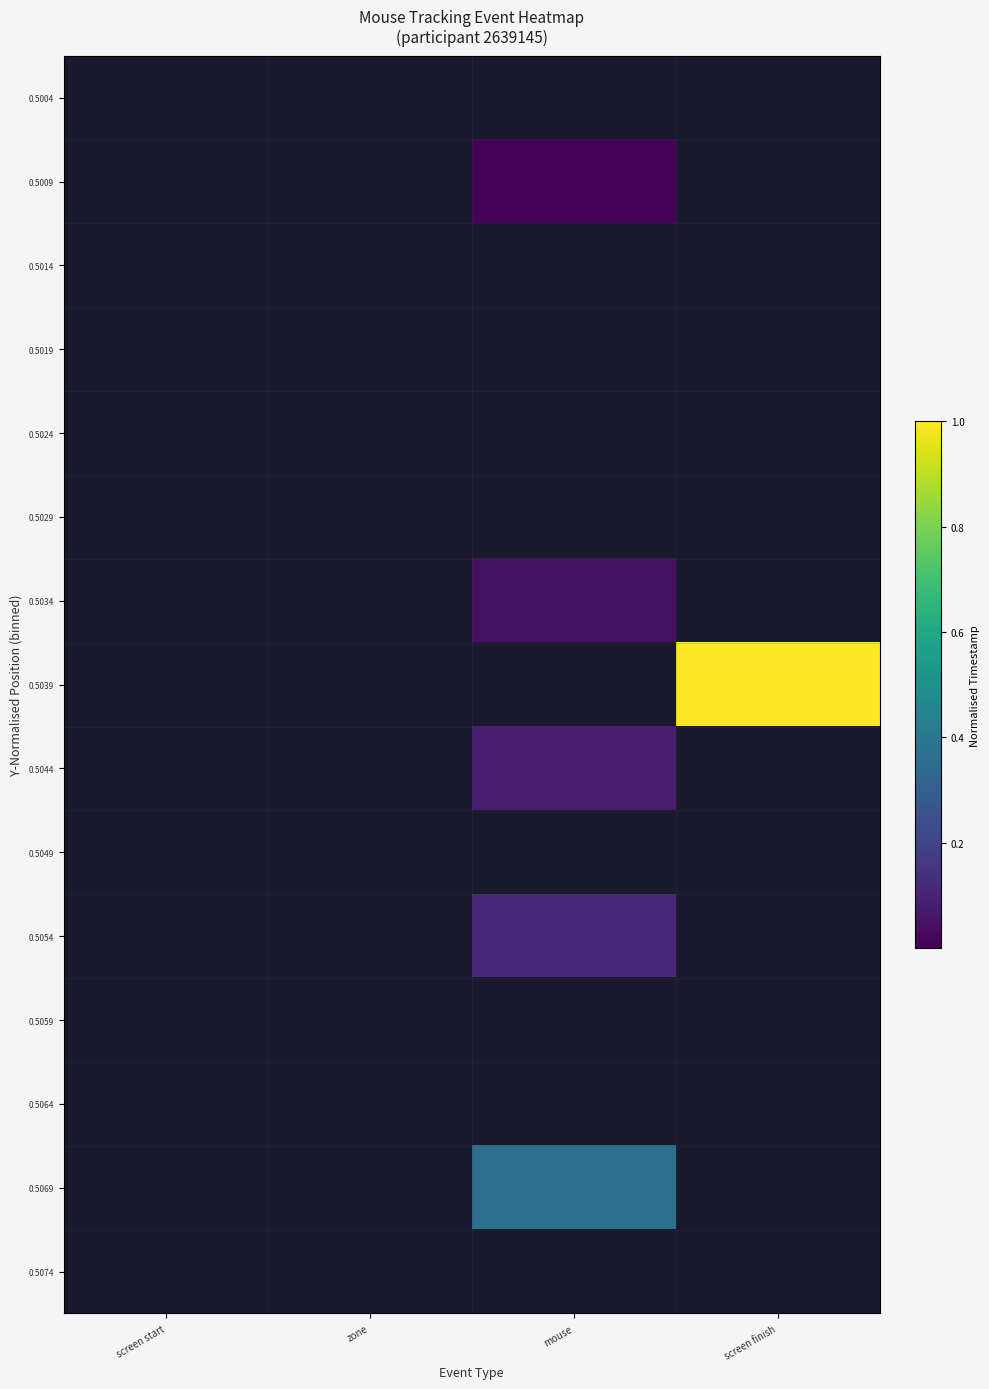

At which category does the chart reach its peak across all series?

screen finish